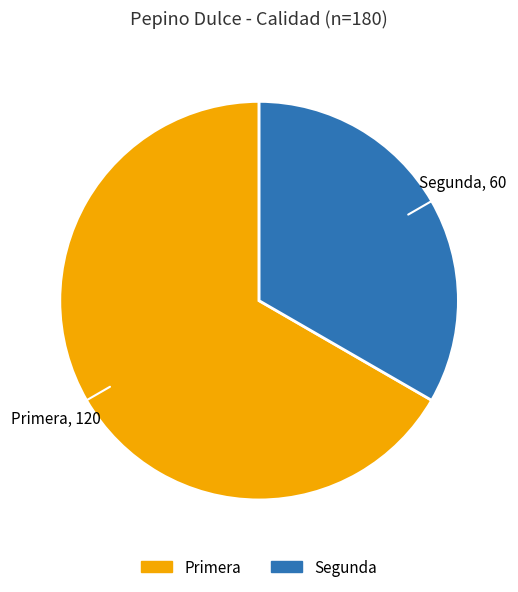

Combined, do Primera and Segunda account for over 50%?

Yes